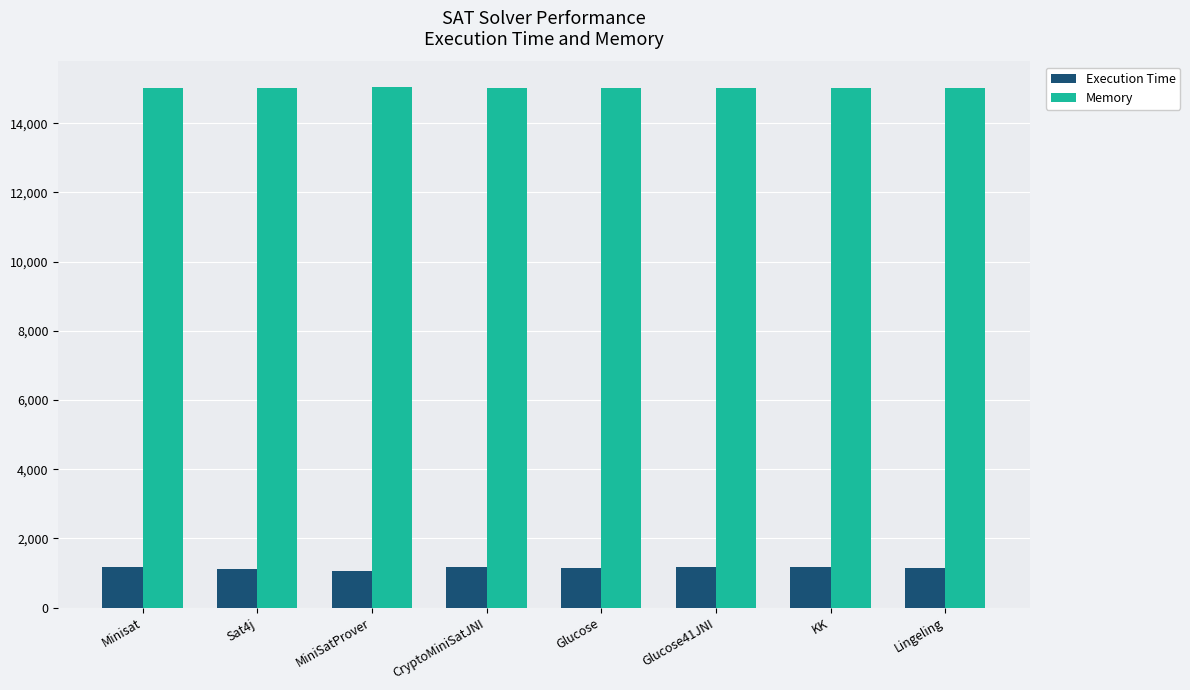

What is the smallest value displayed?

1064